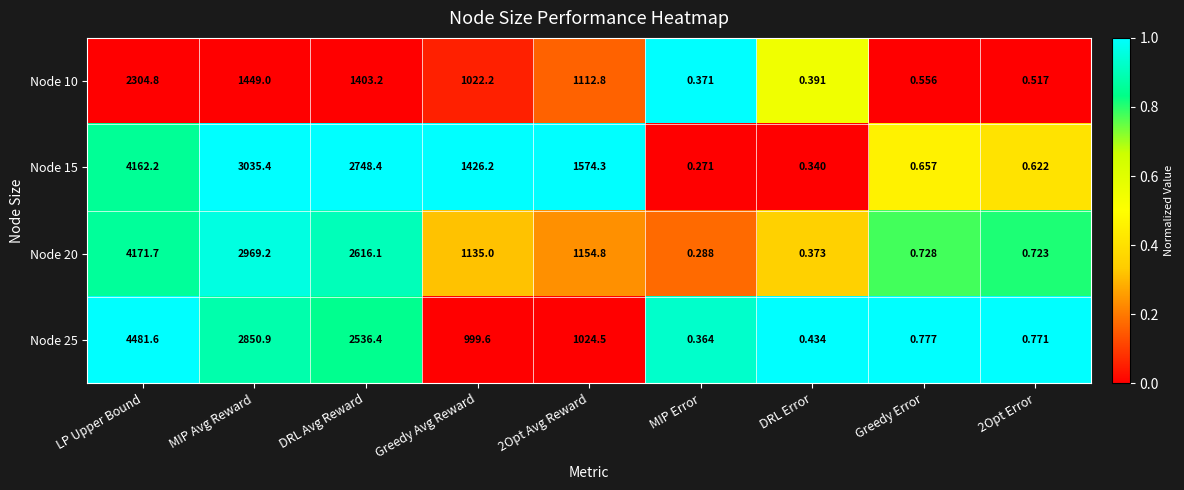

Is the value of Node 25 at 2Opt Error greater than the value of Node 15 at DRL Error?

Yes